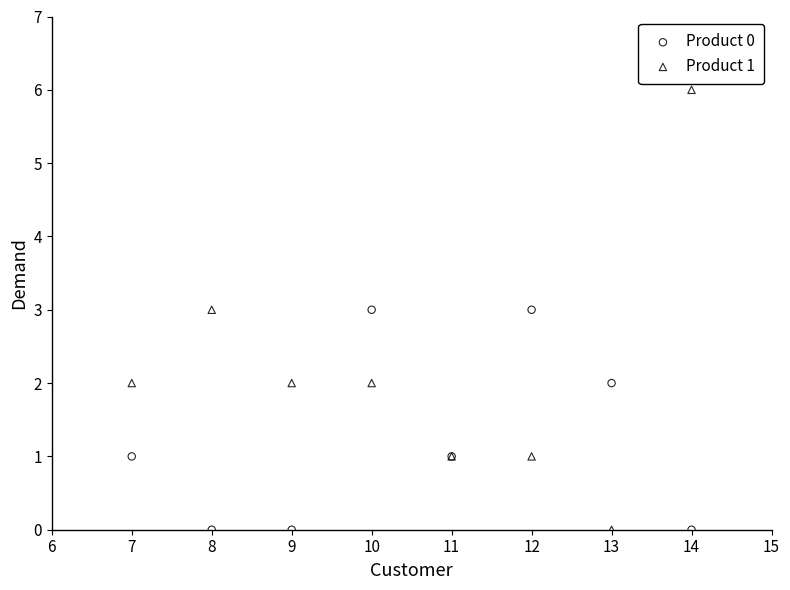

Which series has the largest Y range (max minus min)?

Product 1